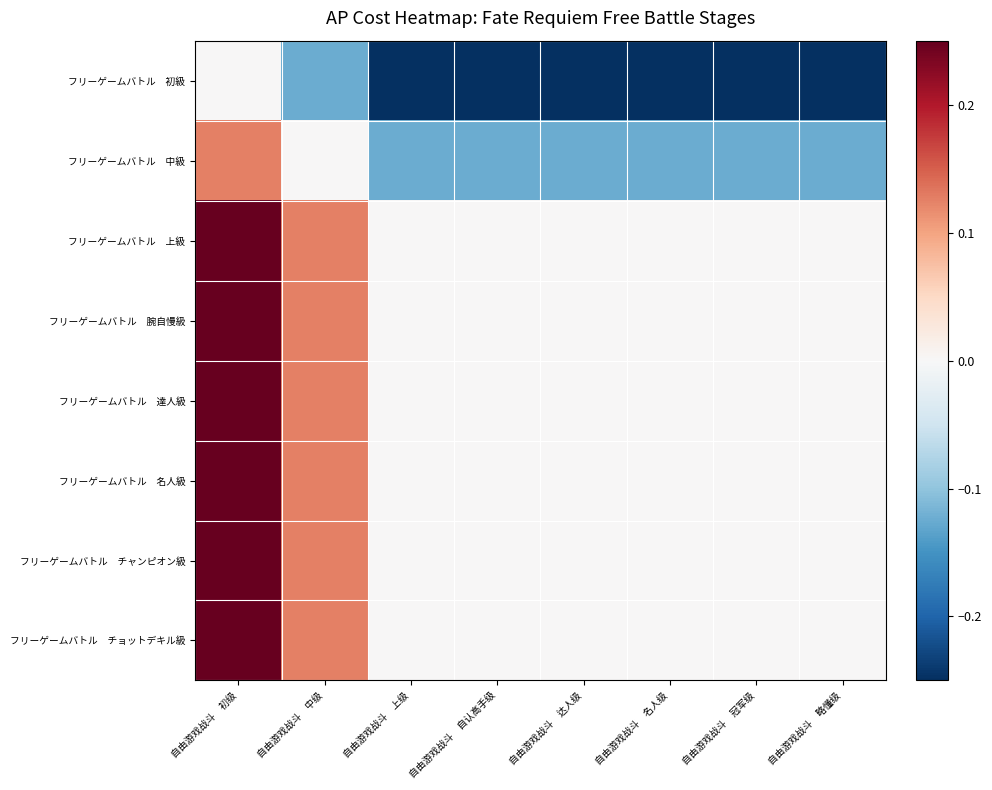

Count the number of categories in the chart.

8